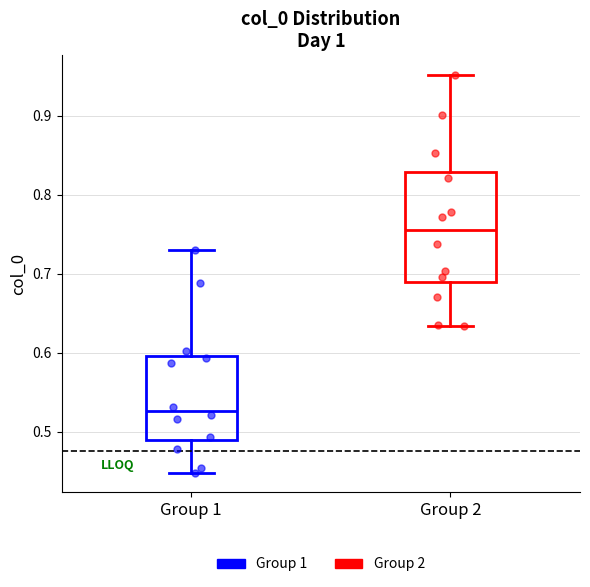

Reading left to right, transcribe this box plot: for each box, give where its median line is, the range the box spans, and where its two whiskers end, as read against the y-axis. The values are not printed on the chart, so give them approximately, as read against the axis.

Group 1: median 0.53, box 0.49 to 0.60, whiskers 0.45 to 0.73
Group 2: median 0.75, box 0.69 to 0.83, whiskers 0.63 to 0.95